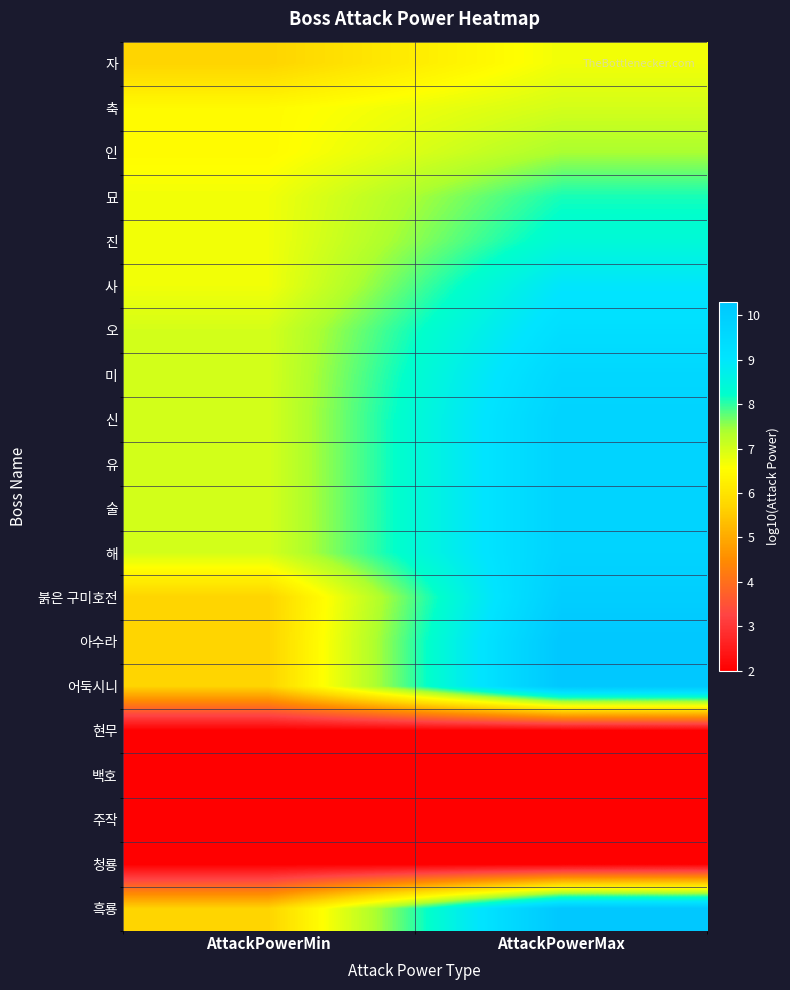

Count the number of categories in the chart.

2